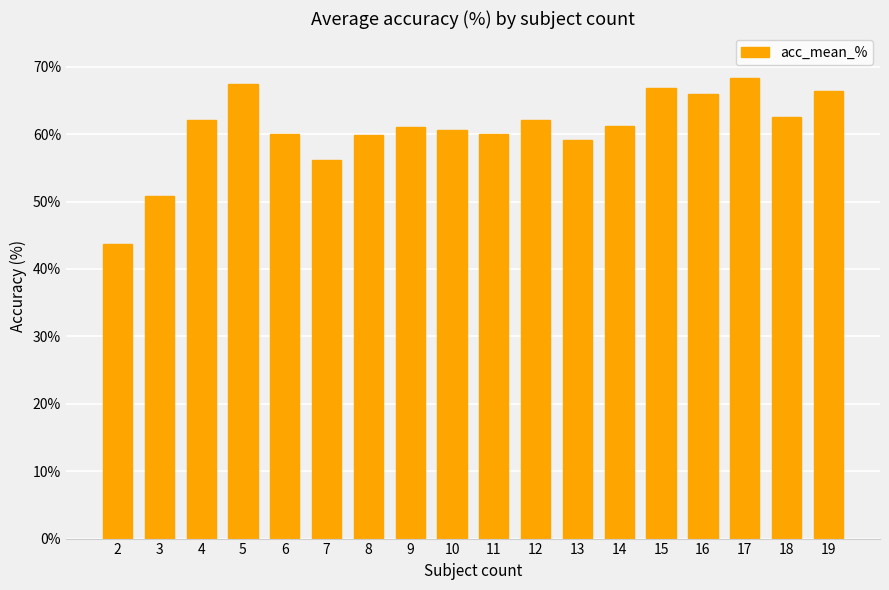

At which category does the chart reach its peak across all series?

17